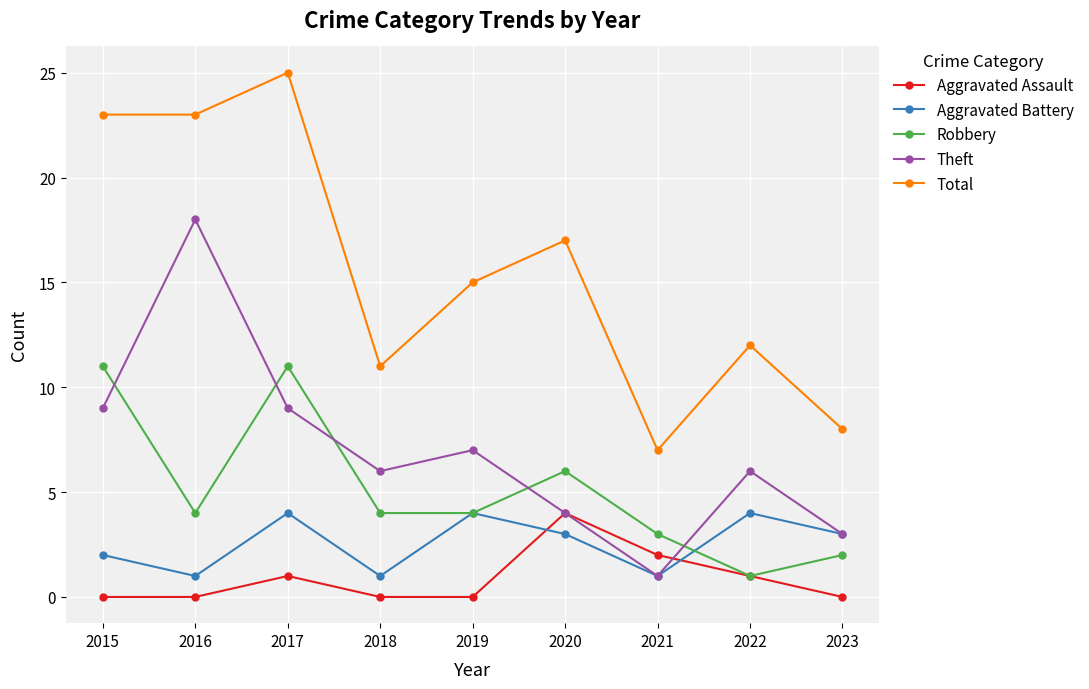

True or false: Aggravated Battery and Total cross at least once.

False